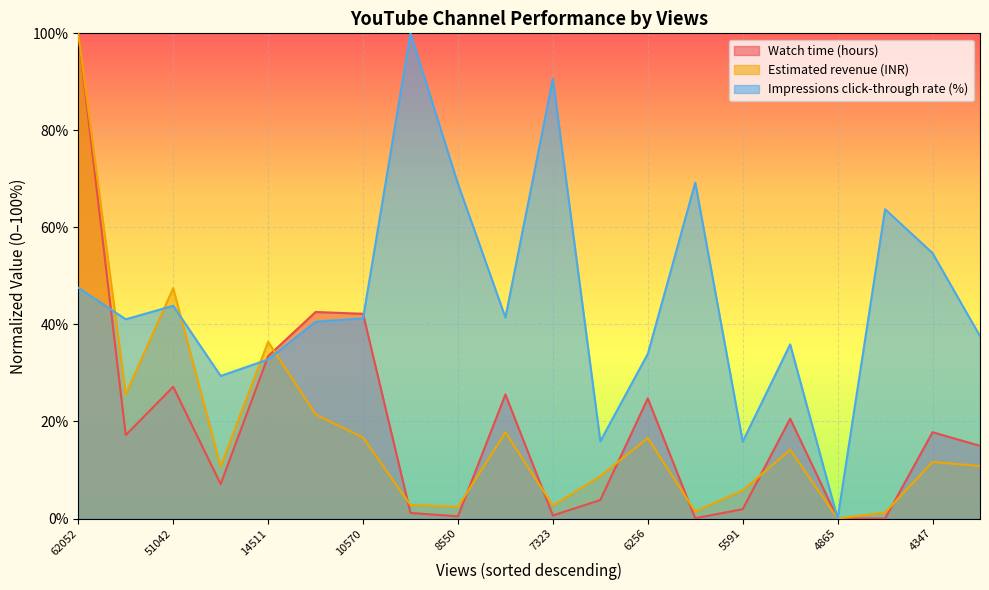

List the labels in order of Impressions click-through rate (%) value, largest first.

10265, 7323, 5820, 8550, 4633, 4347, 62052, 51042, 7757, 10570, 54087, 12767, 4173, 5486, 6256, 14511, 21849, 6966, 5591, 4865